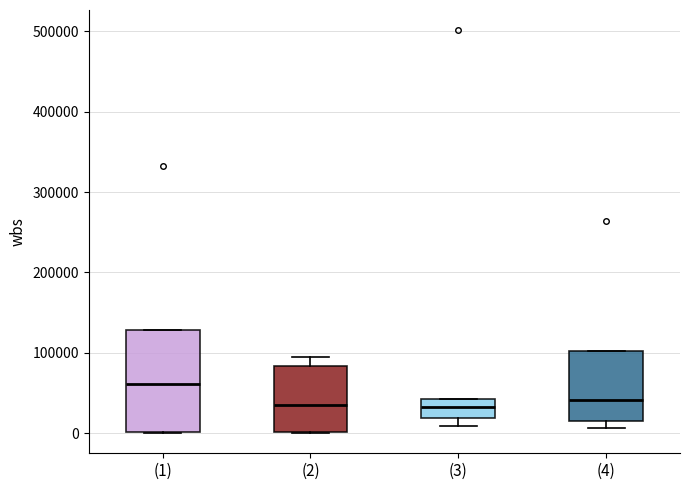

Comparing the boxes themselves (not the whiskers), which one is the tallest?

(1)